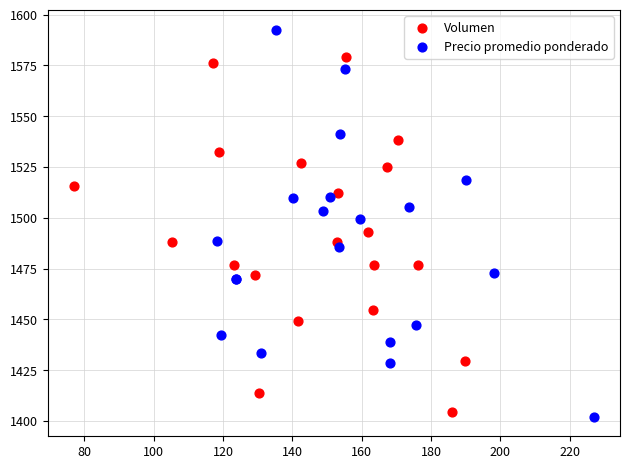

Which series has the widest spread of Y values?

Precio promedio ponderado